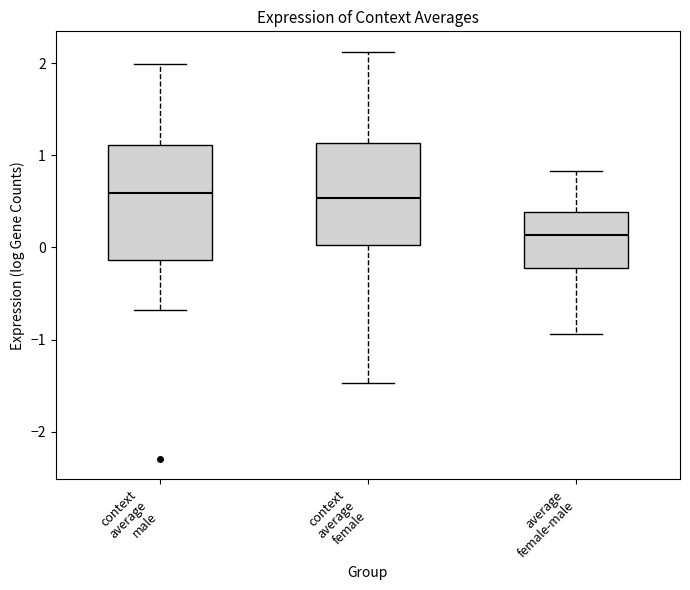

Where does the upper whisker of the box for context average male end on the y-axis? The values are not printed on the chart, so give them approximately, as read against the axis.

2.0